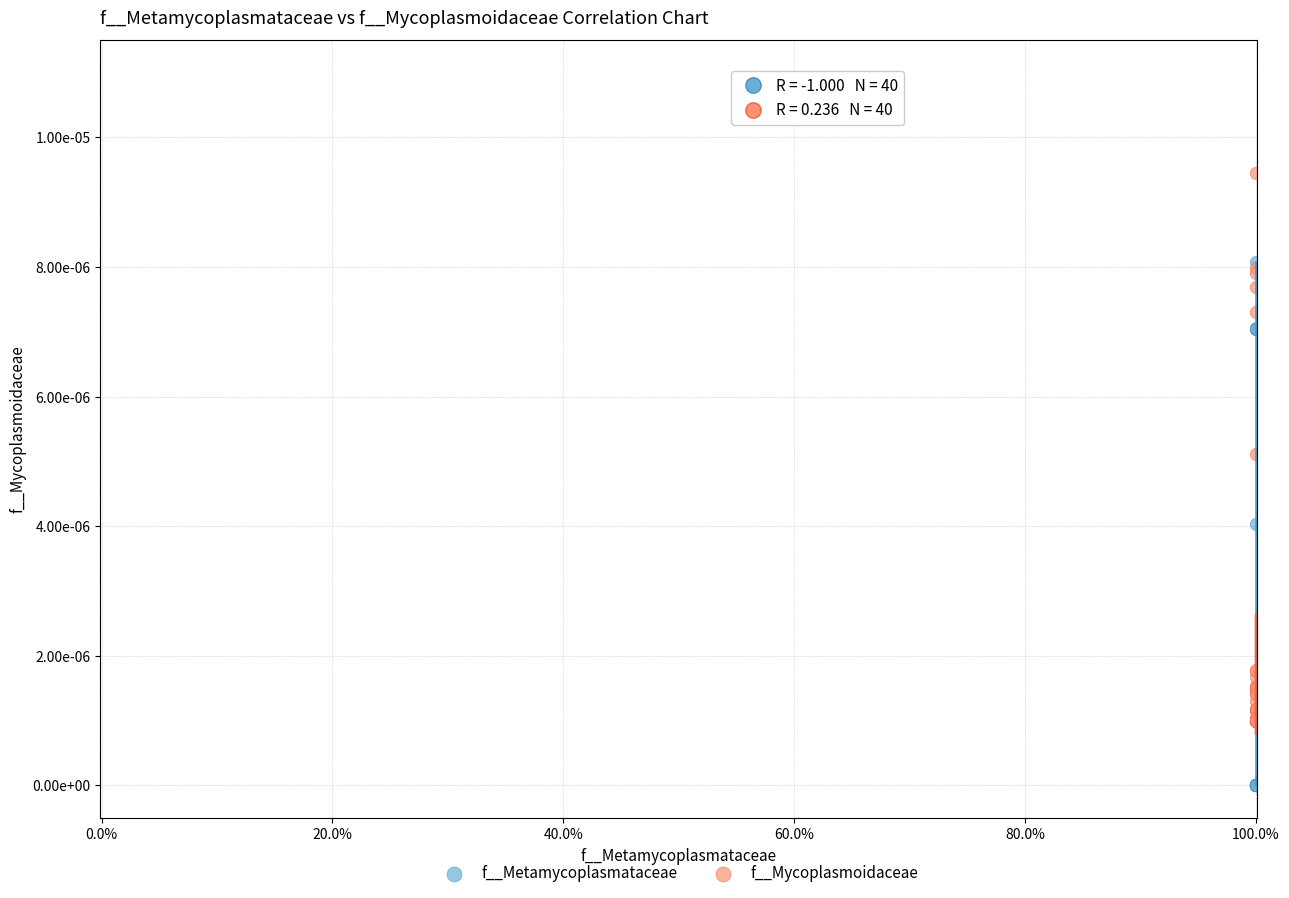

Which series contains the highest Y value?

f__Mycoplasmoidaceae